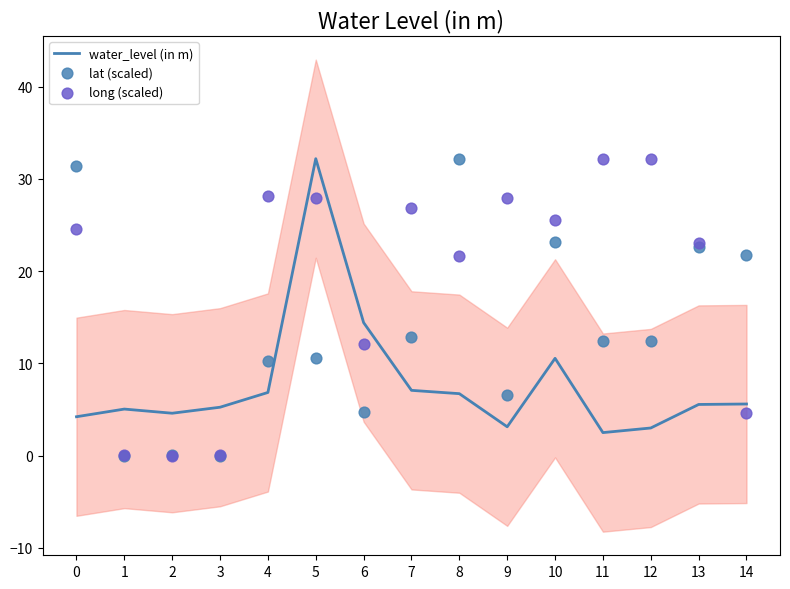

At how many categories does at least one series exceed 18?

11